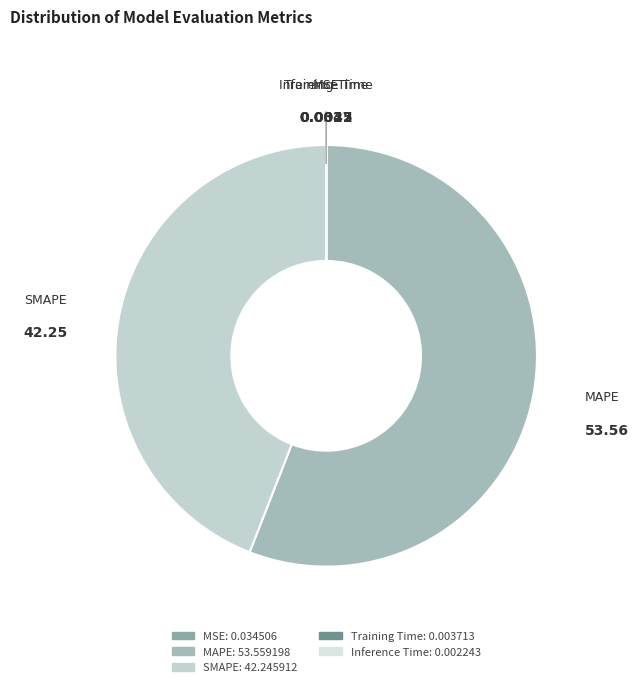

Which slice is the largest?

MAPE